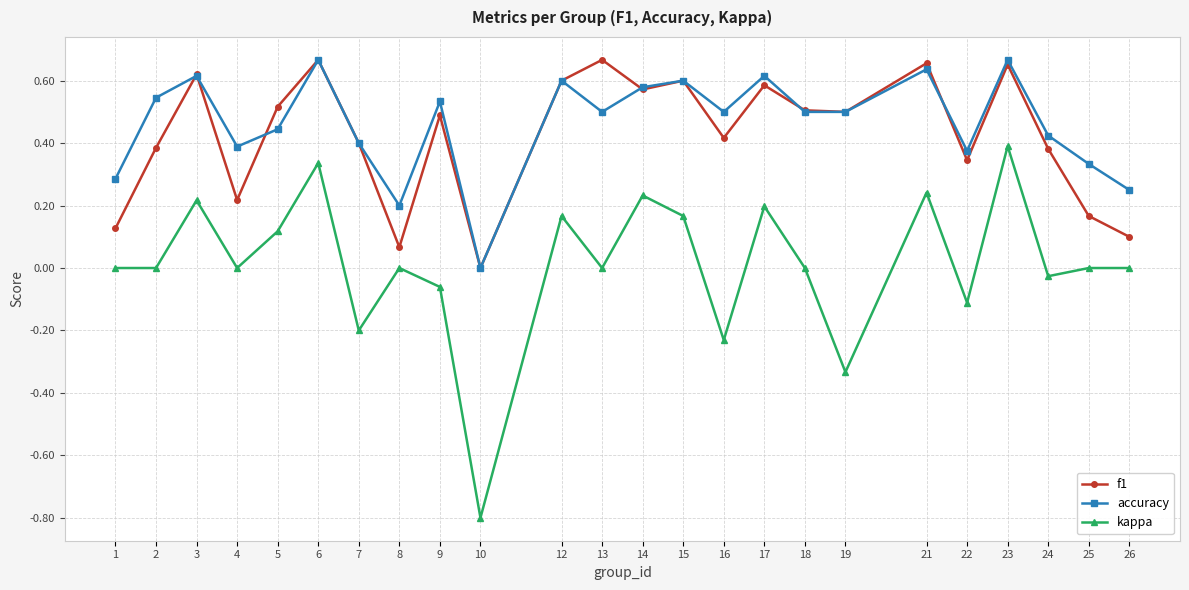

Which category has the lowest value across all series?

10